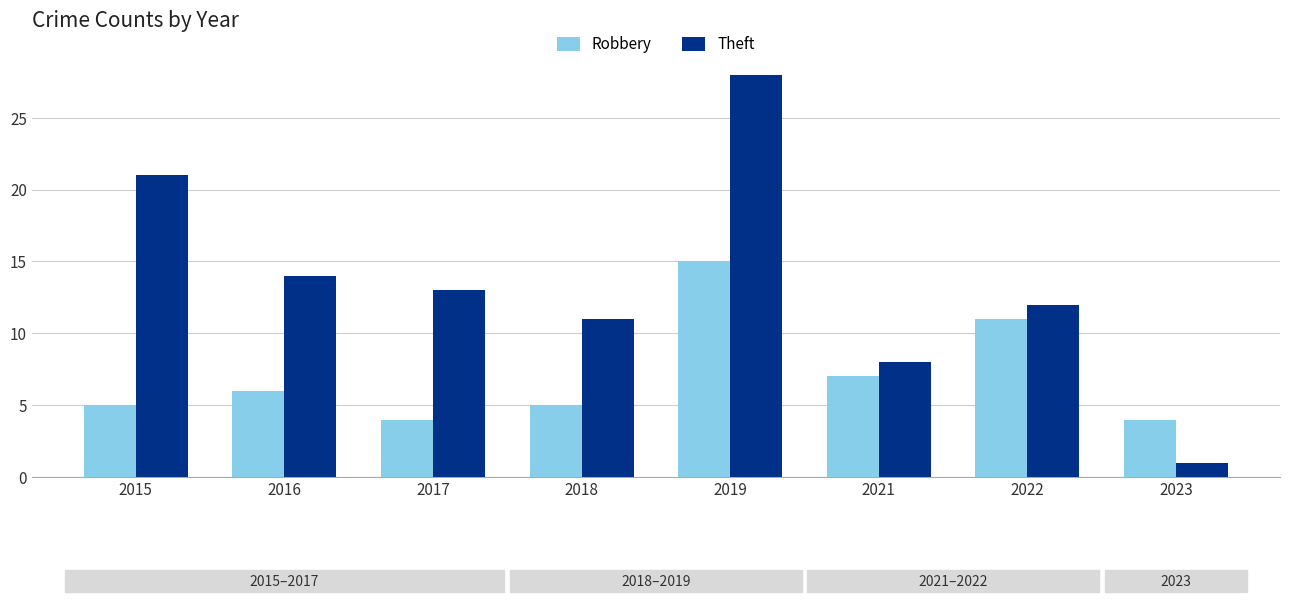

Does the chart contain stacked bars?

No